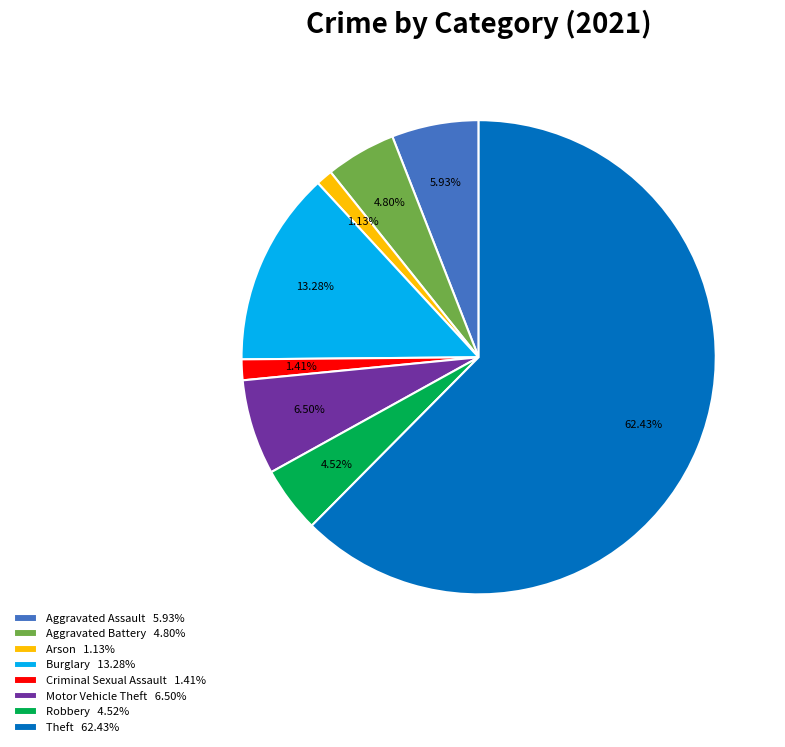

Which has a higher value, Robbery or Motor Vehicle Theft?

Motor Vehicle Theft